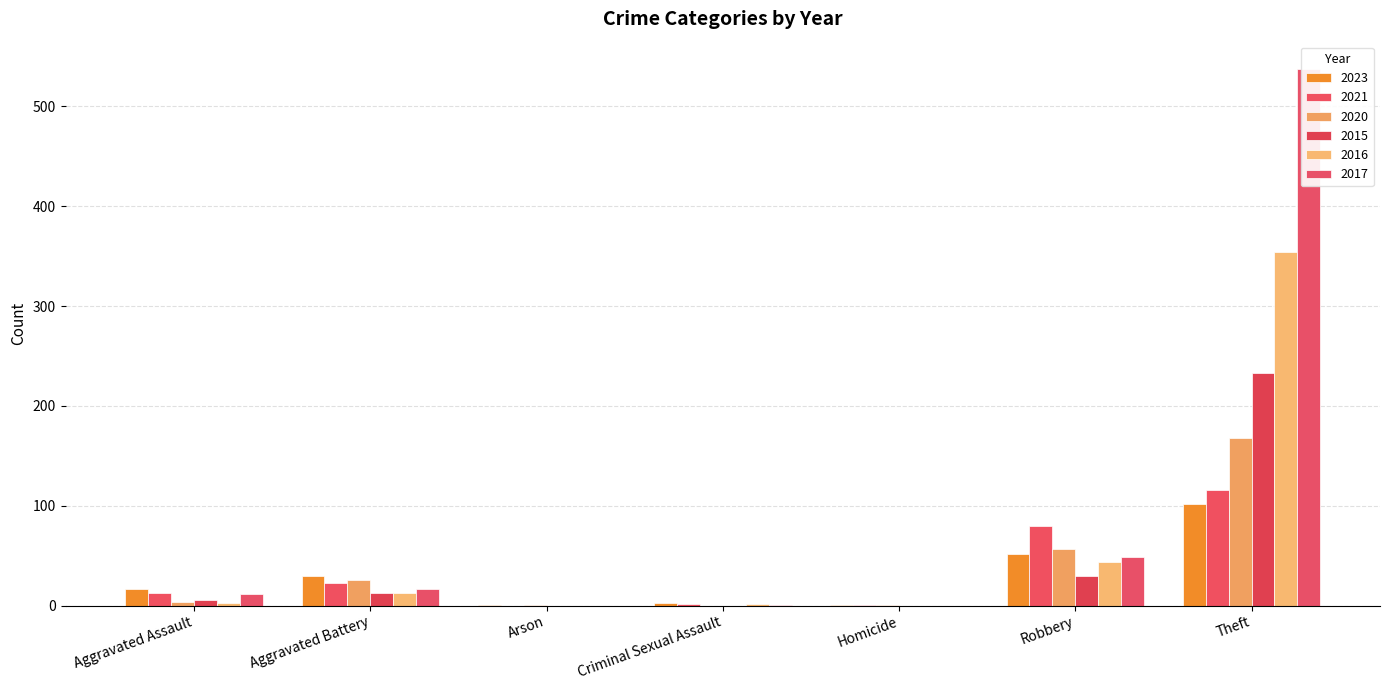

What is the maximum value for 2023?

102